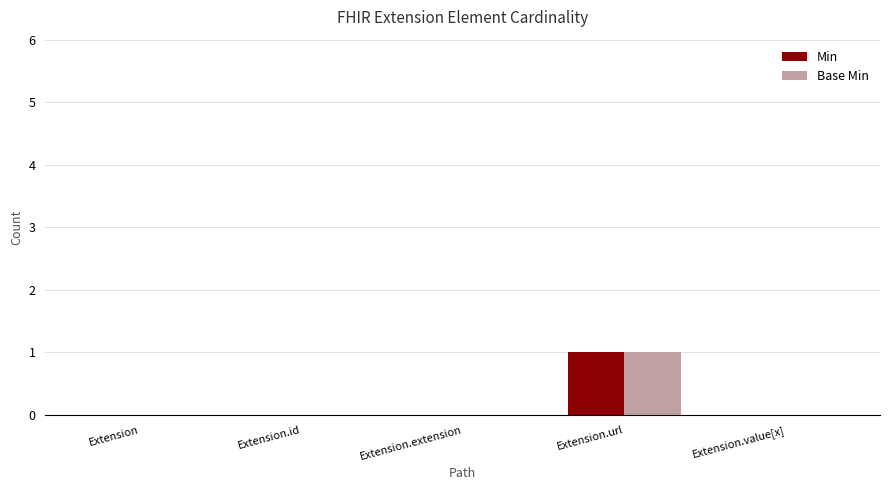

At which category is the sum across all series the highest?

Extension.url